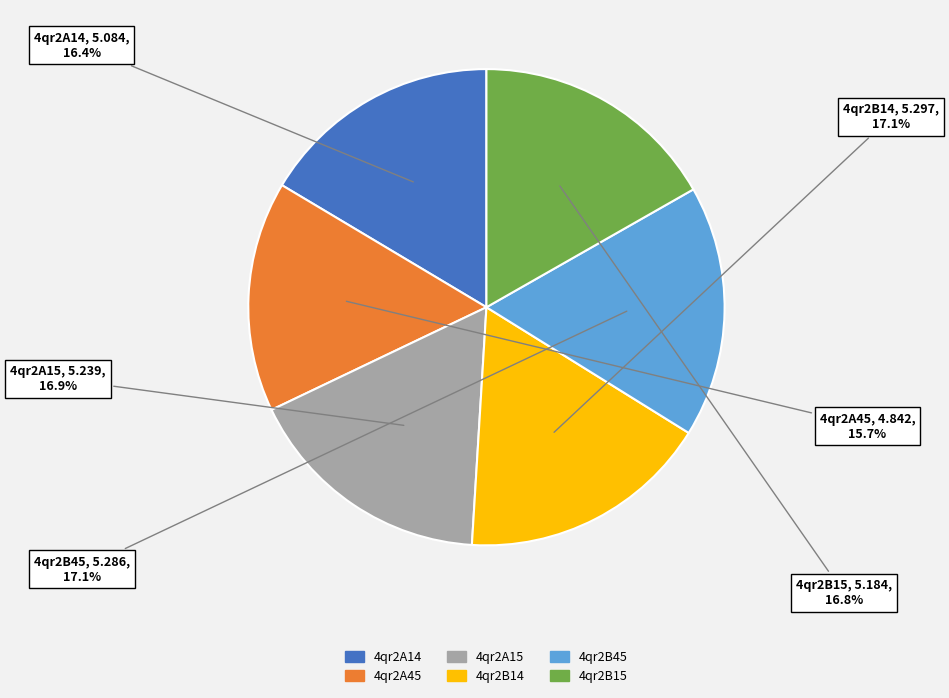

To the nearest percent, what is the average slice percentage?

17%